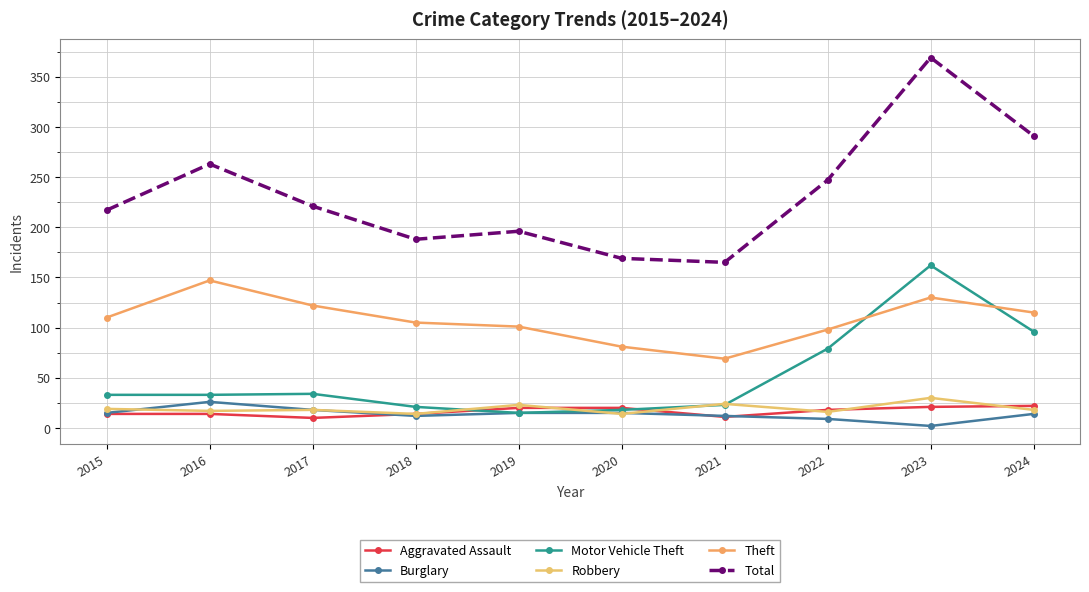

How many data points does each series have?

10